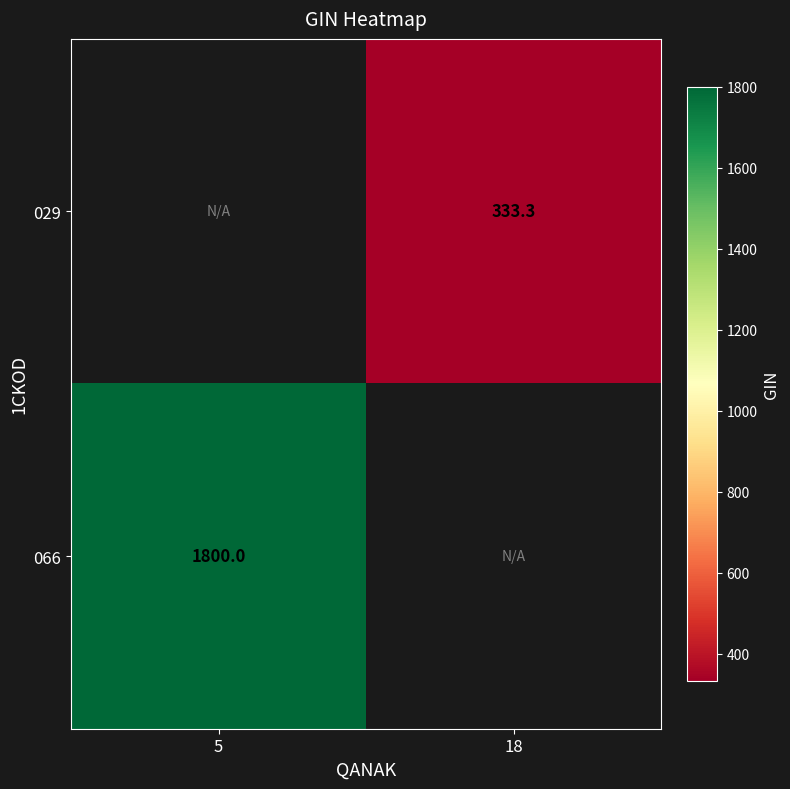

Is the value of 066 at 5 greater than the value of 029 at 18?

Yes